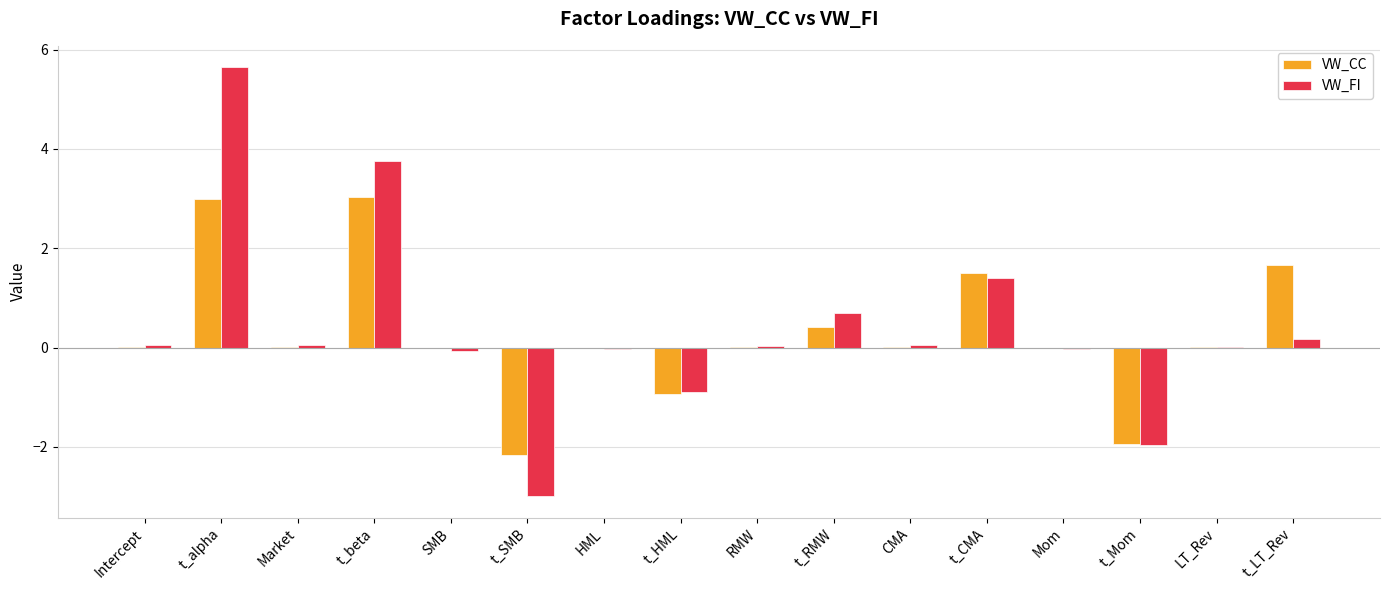

How many categories are shown in the chart?

16